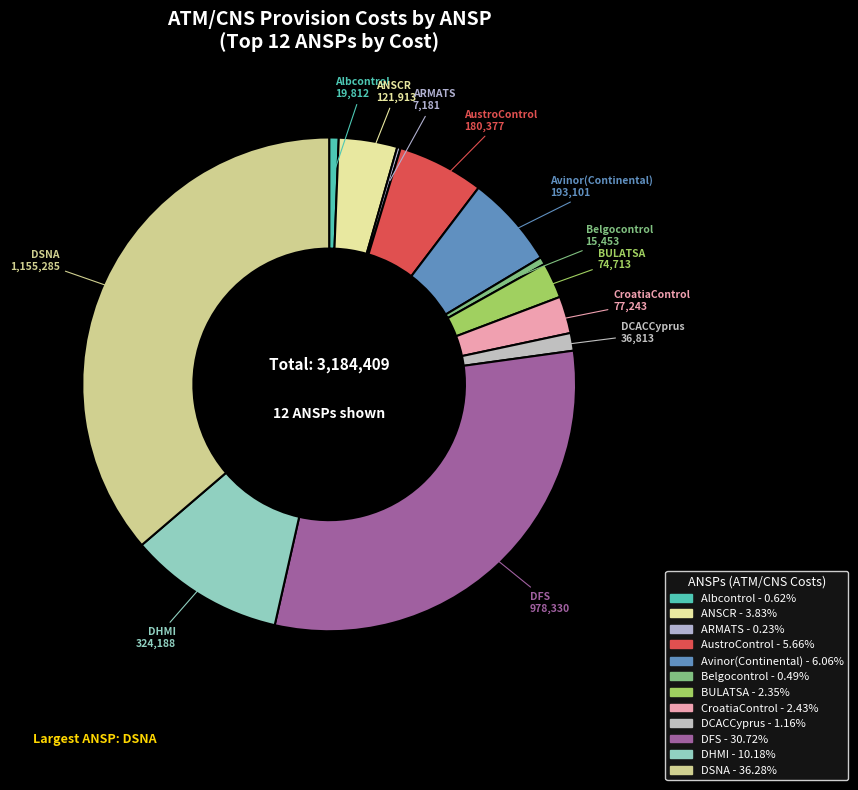

What is the largest slice in the pie chart?

DSNA